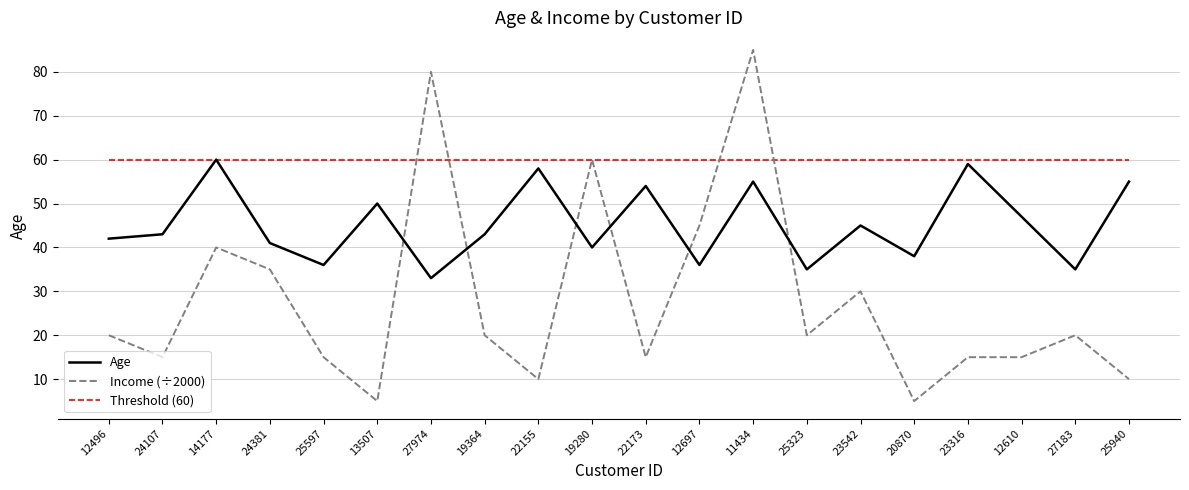

What position from the left is 24107?

2